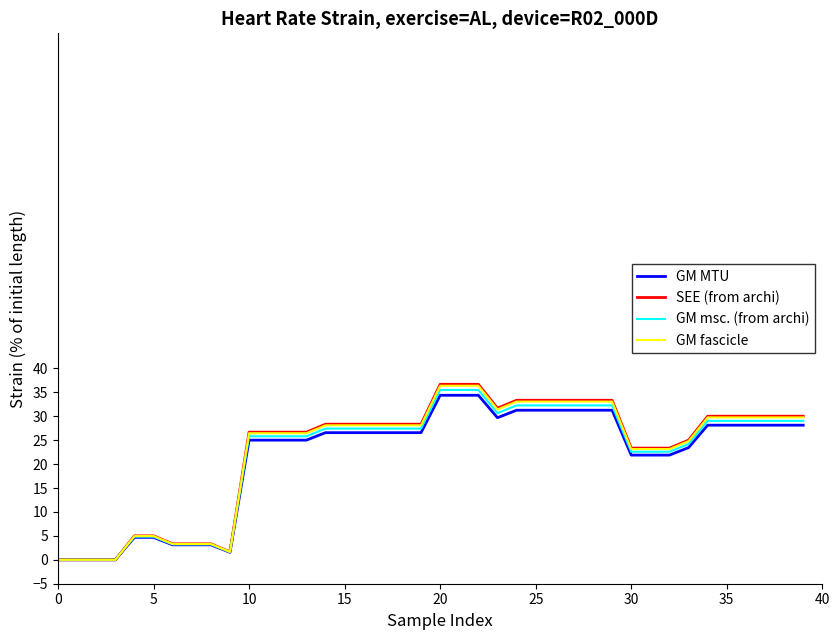

Which series has the widest spread of values?

SEE (from archi)